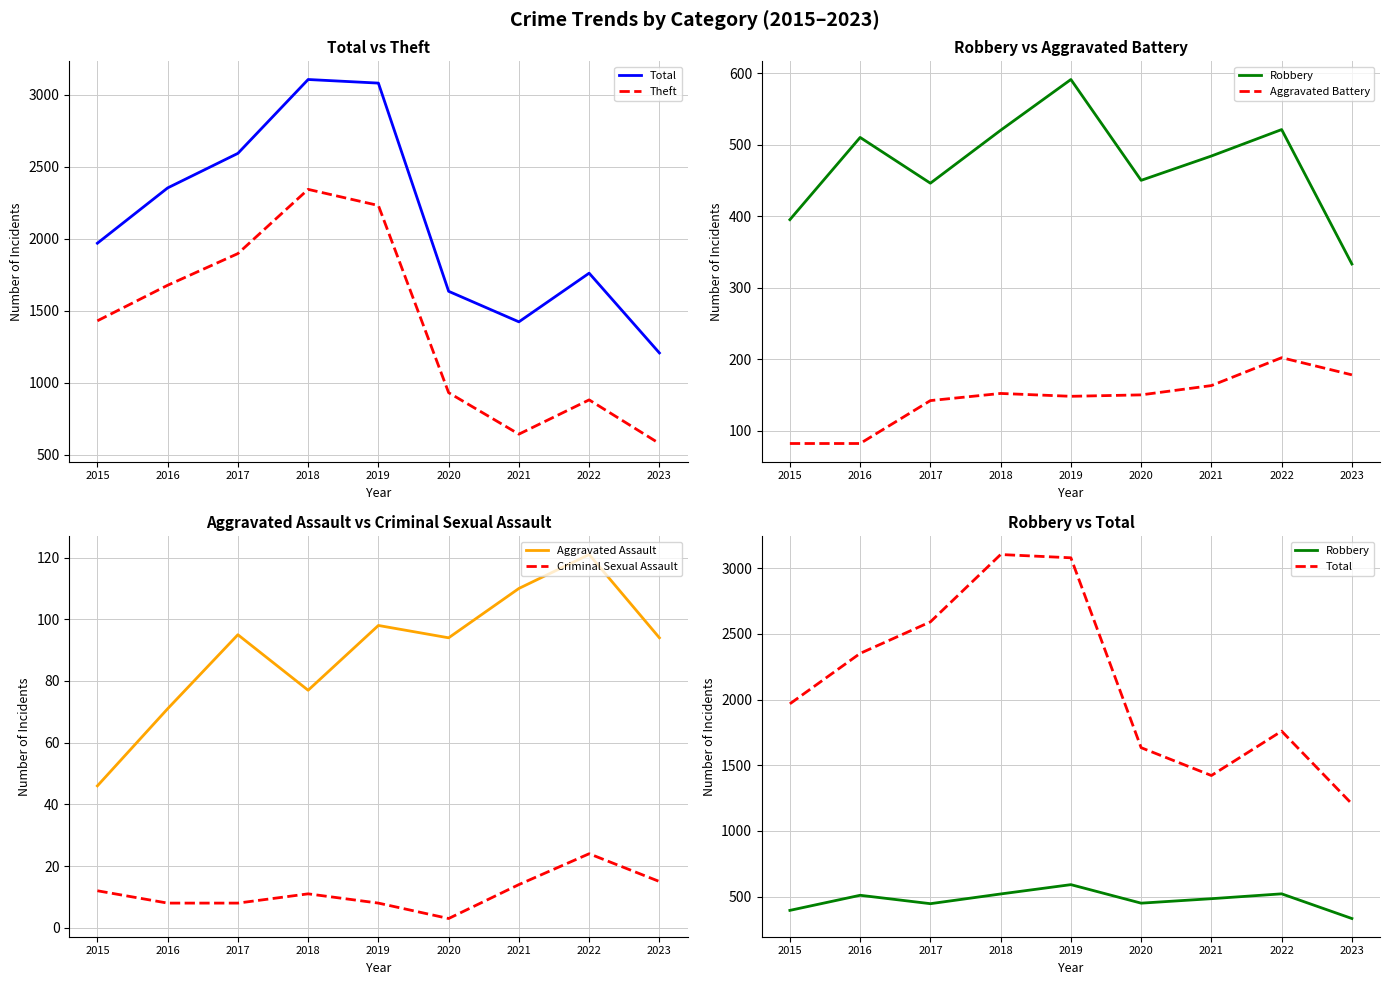

What is the minimum value for Total?

1206